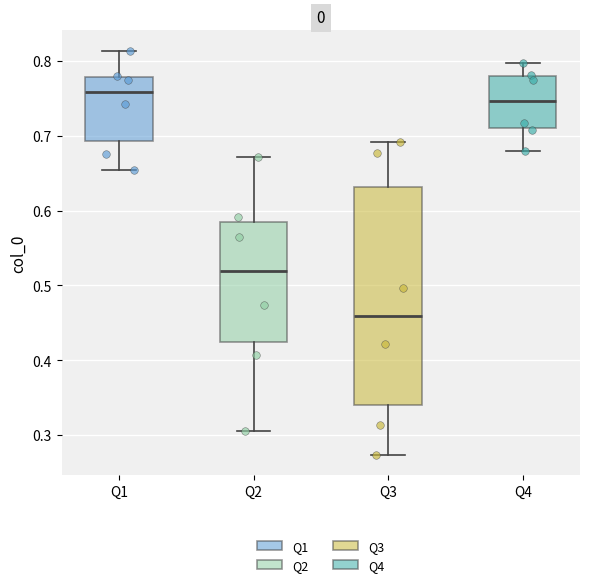

Reading left to right, read every box against the y-axis: the position of its median line, the range the box covers, and the ends of its whiskers. The values are not printed on the chart, so give them approximately, as read against the axis.

Q1: median 0.76, box 0.69 to 0.78, whiskers 0.65 to 0.81
Q2: median 0.52, box 0.42 to 0.58, whiskers 0.30 to 0.67
Q3: median 0.46, box 0.34 to 0.63, whiskers 0.27 to 0.69
Q4: median 0.75, box 0.71 to 0.78, whiskers 0.68 to 0.80